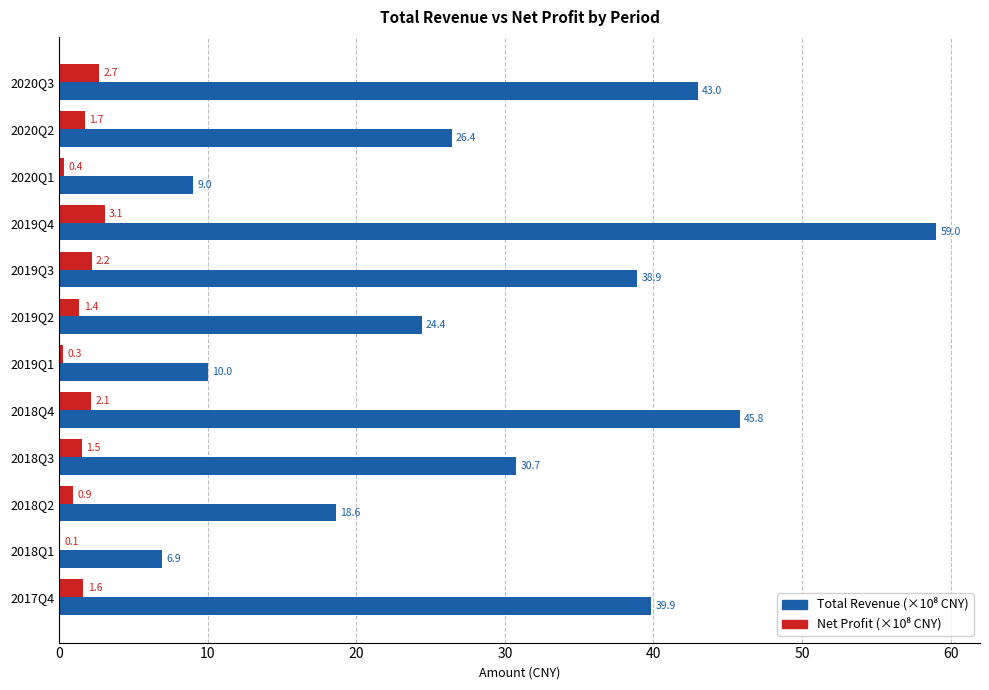

What is the maximum value shown in the chart?

59.0